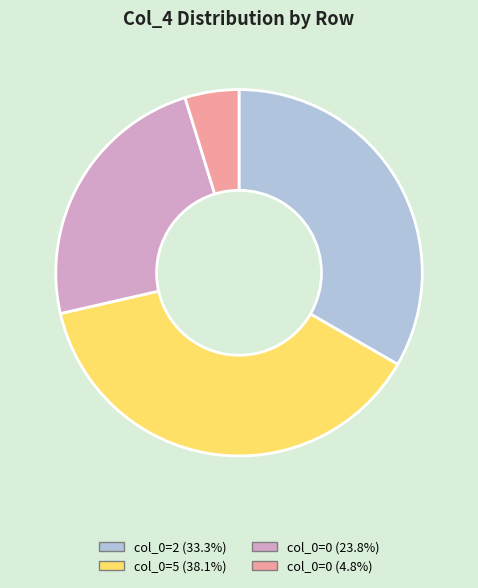

Is there a majority slice in this chart?

No